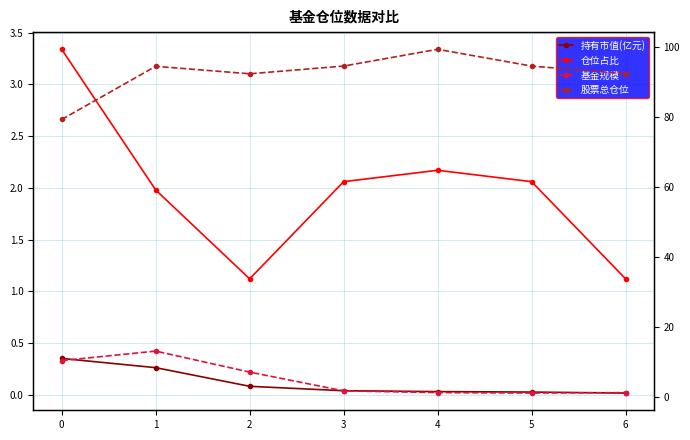

What is the sum of the 持有市值(亿元) values at 4 and 0?

0.4